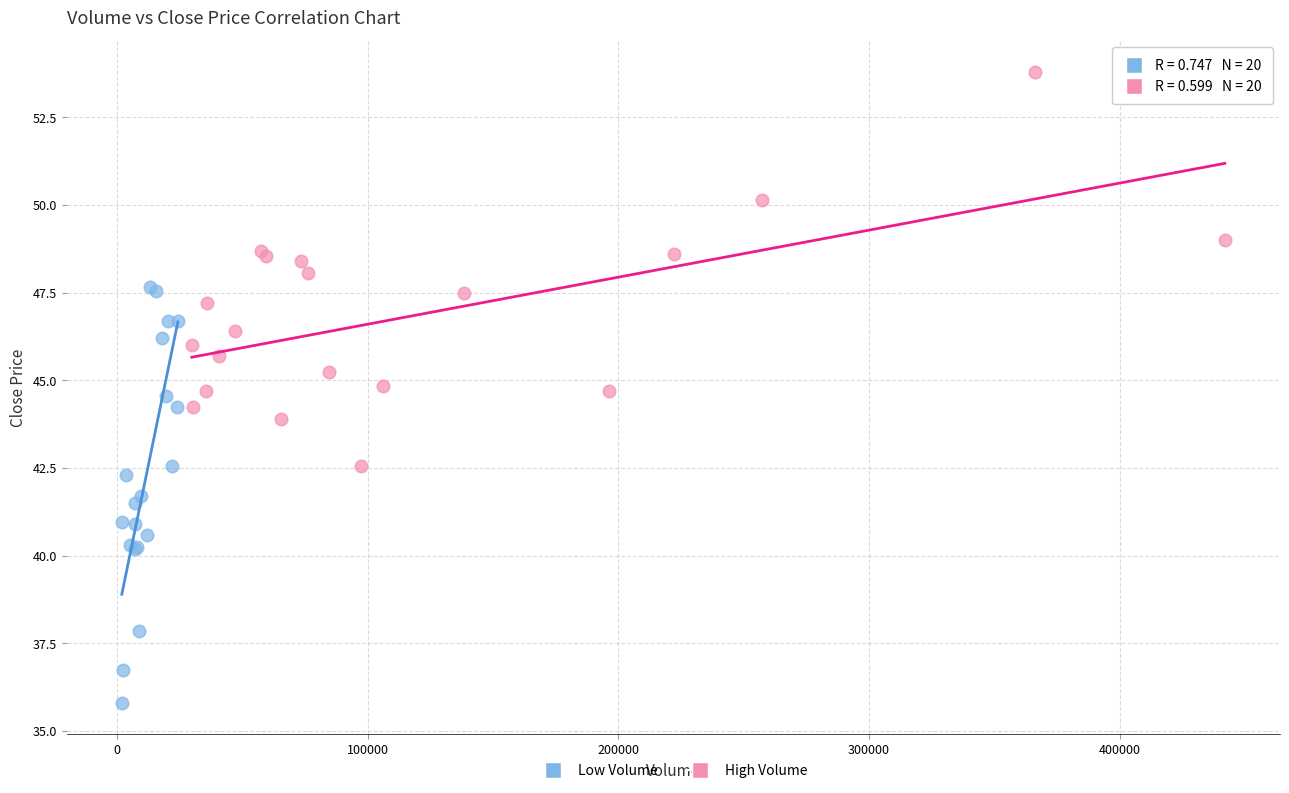

Which series reaches the maximum Y coordinate?

High Volume